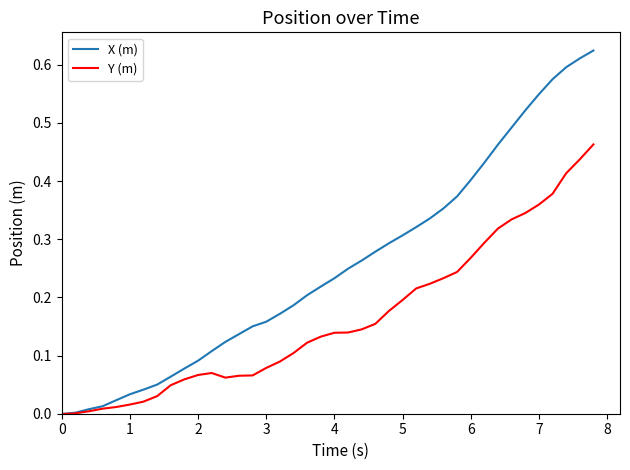

Which series has the largest range (max minus min)?

X (m)